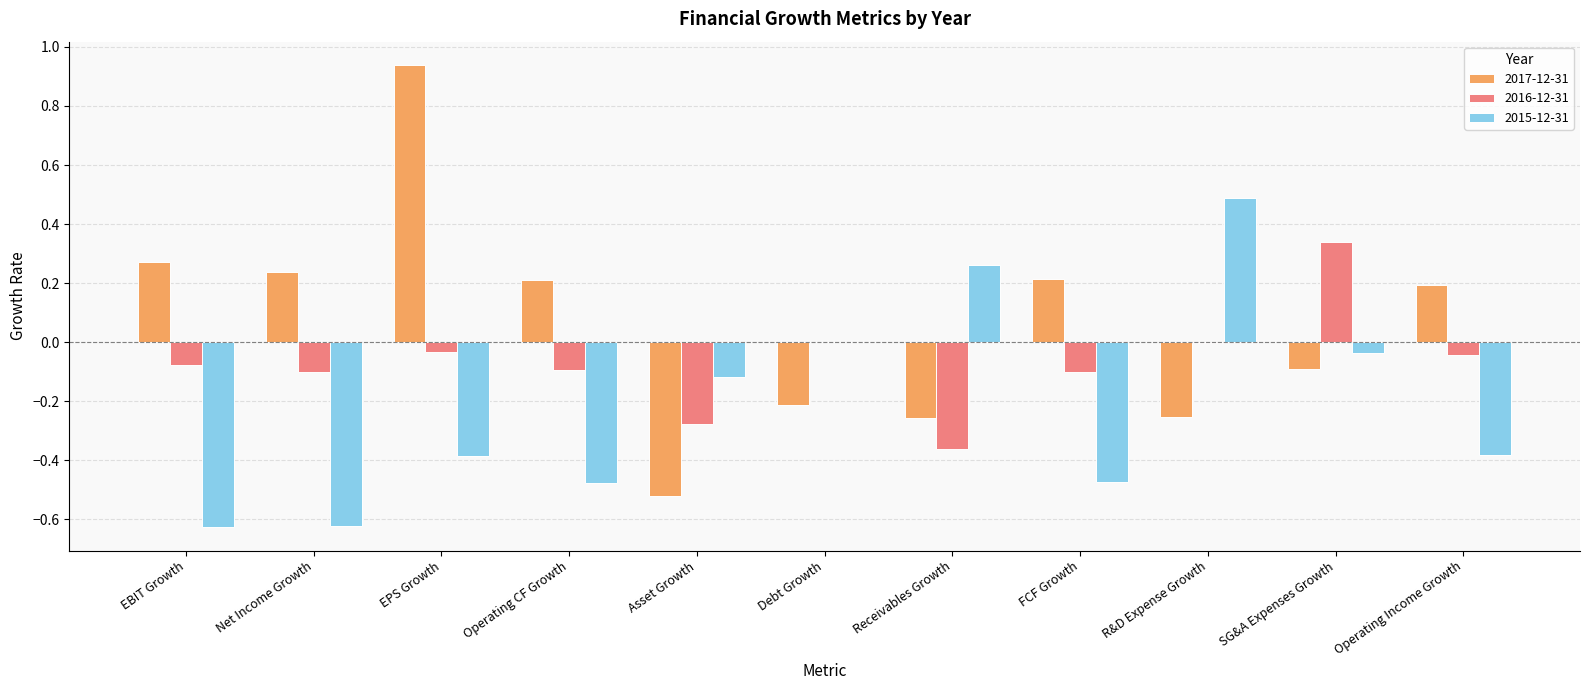

At which category is the sum across all series the highest?

EPS Growth